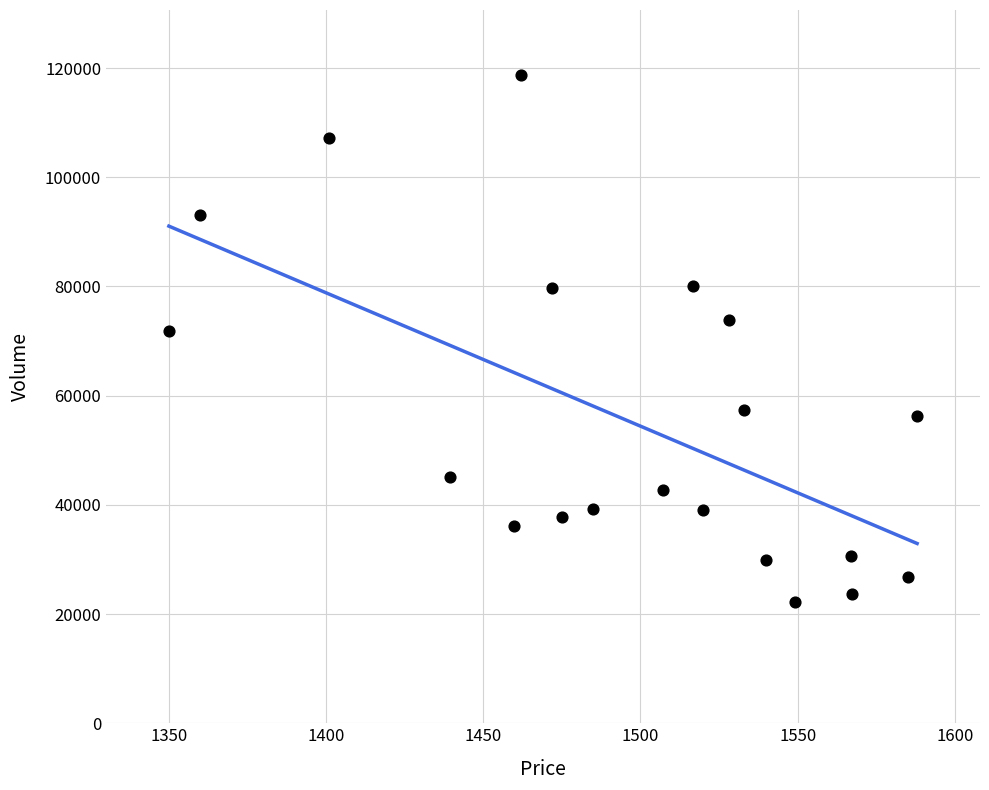

What is the range of Y values (max minus min)?

96589